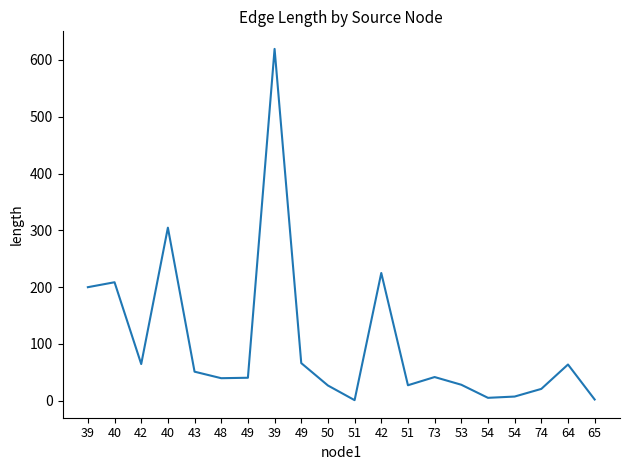

Does the chart display data point markers on the line(s)?

No